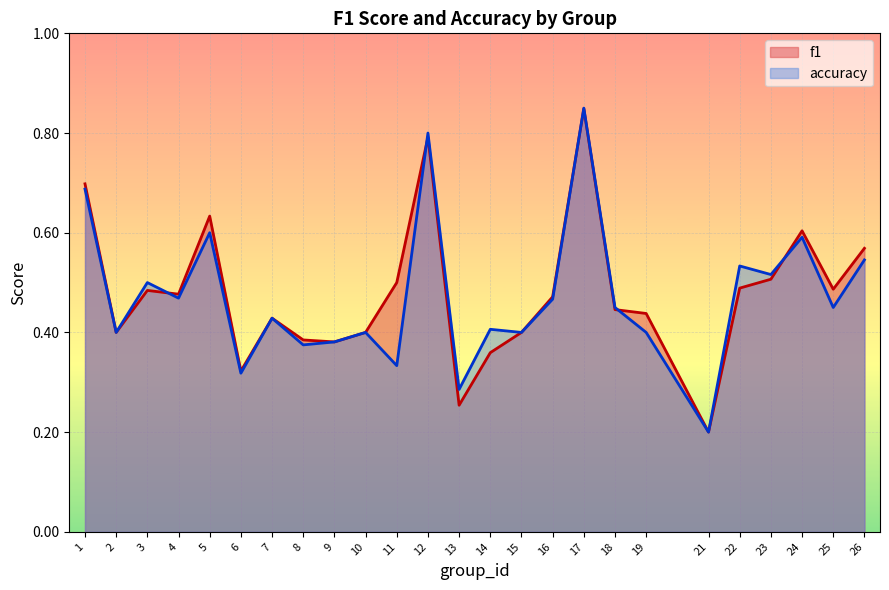

How many interior local valleys does the f1 series have?

7